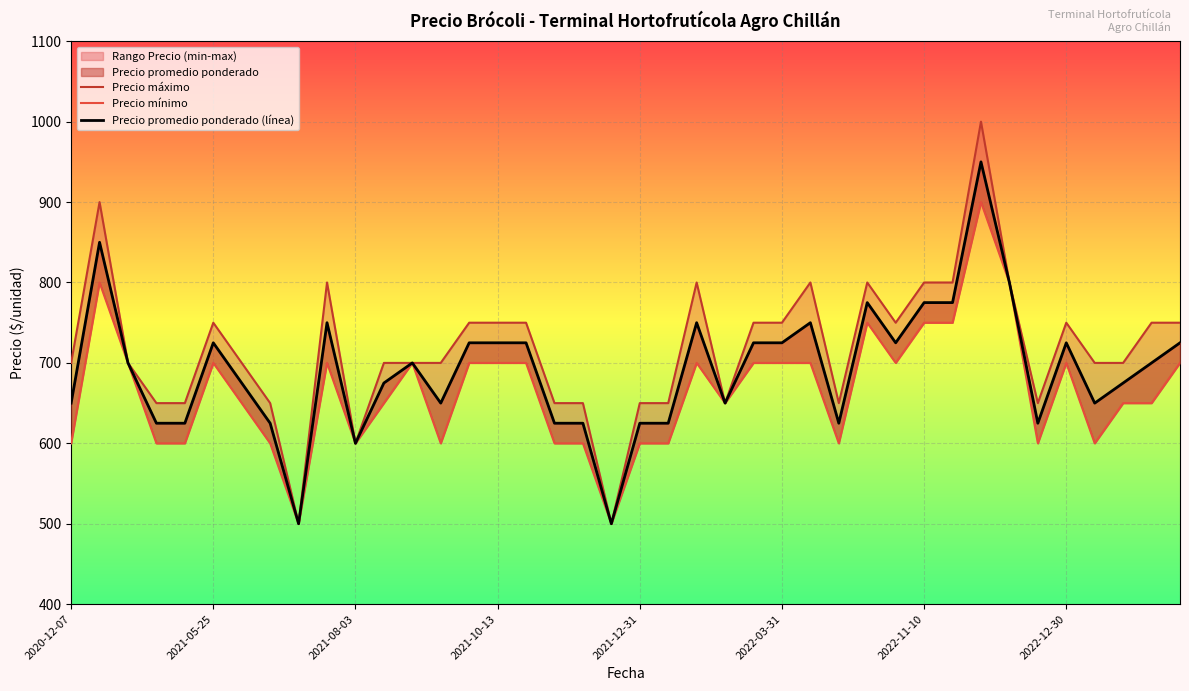

What is the difference between the maximum and minimum values in the Precio mínimo series?

400